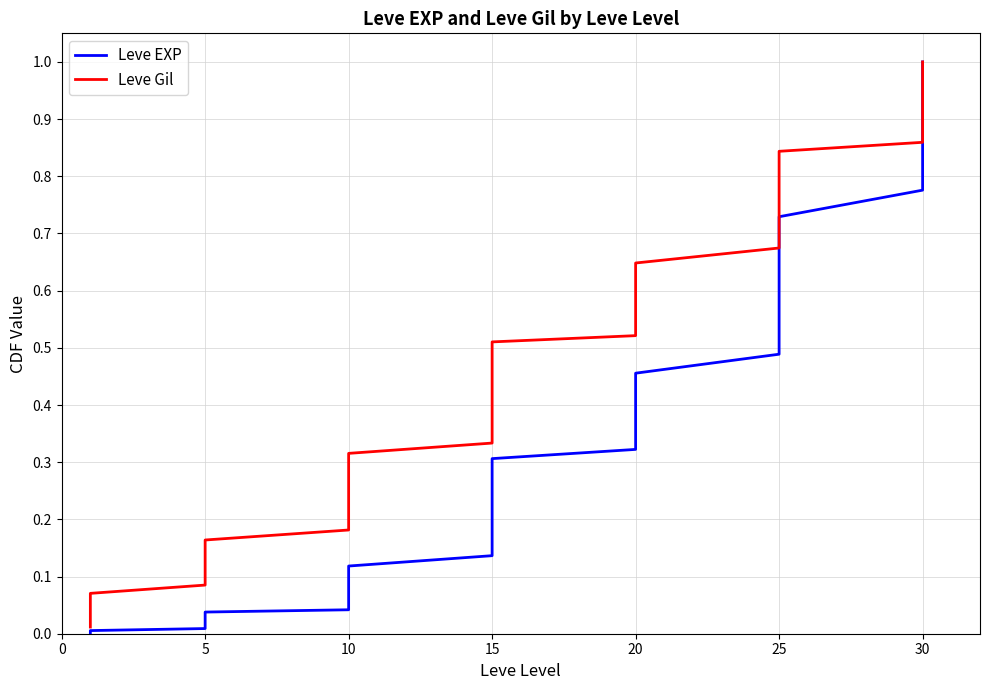

What is the label of the 22nd point from the left?

15